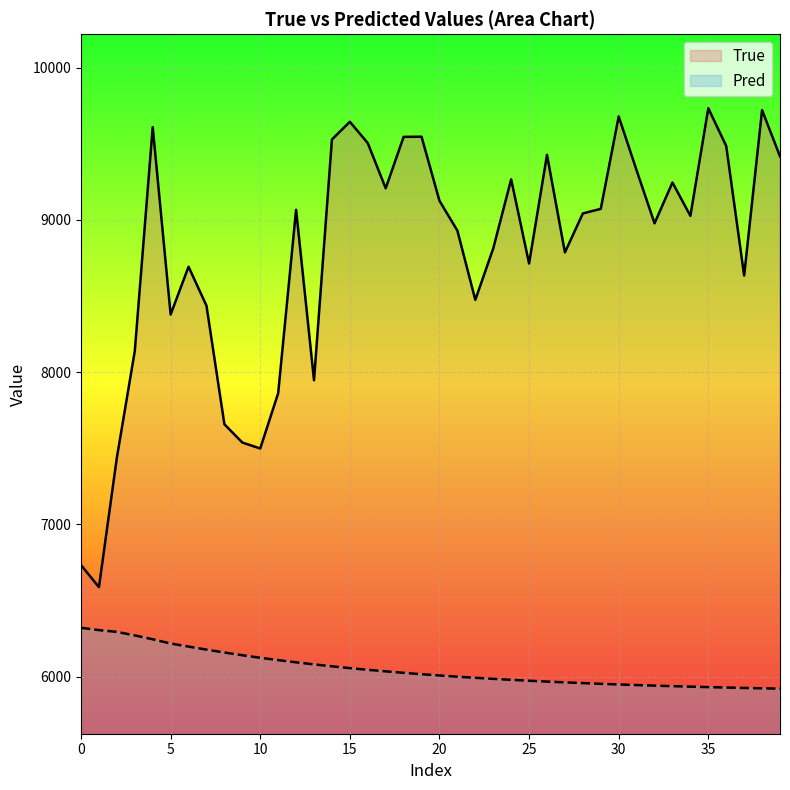

What is the approximate value of True at 21?

8929.0